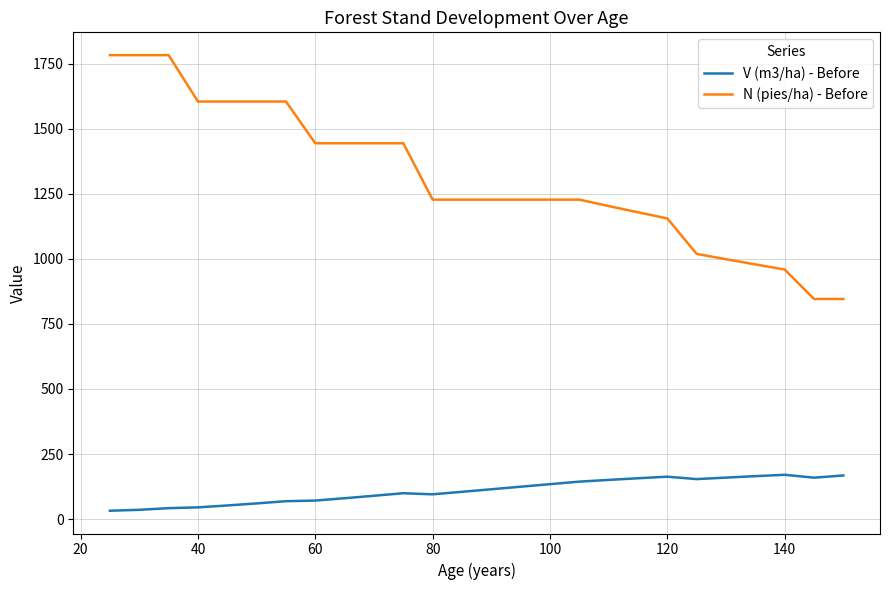

Which series has the widest spread of values?

N (pies/ha) - Before